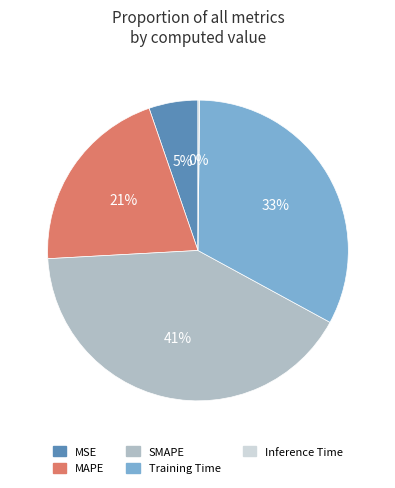

Which has a higher value, Training Time or MAPE?

Training Time